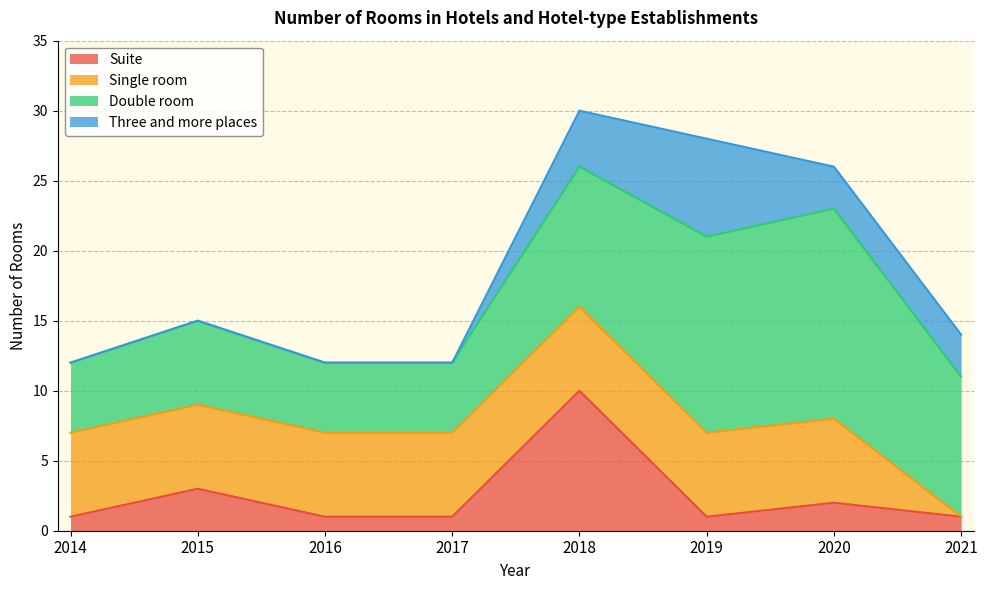

Reading left to right, list all the values displayed in this chart.

Suite: 1	3	1	1	10	1	2	1
Single room: 6	6	6	6	6	6	6	0
Double room: 5	6	5	5	10	14	15	10
Three and more places: 0	0	0	0	4	7	3	3